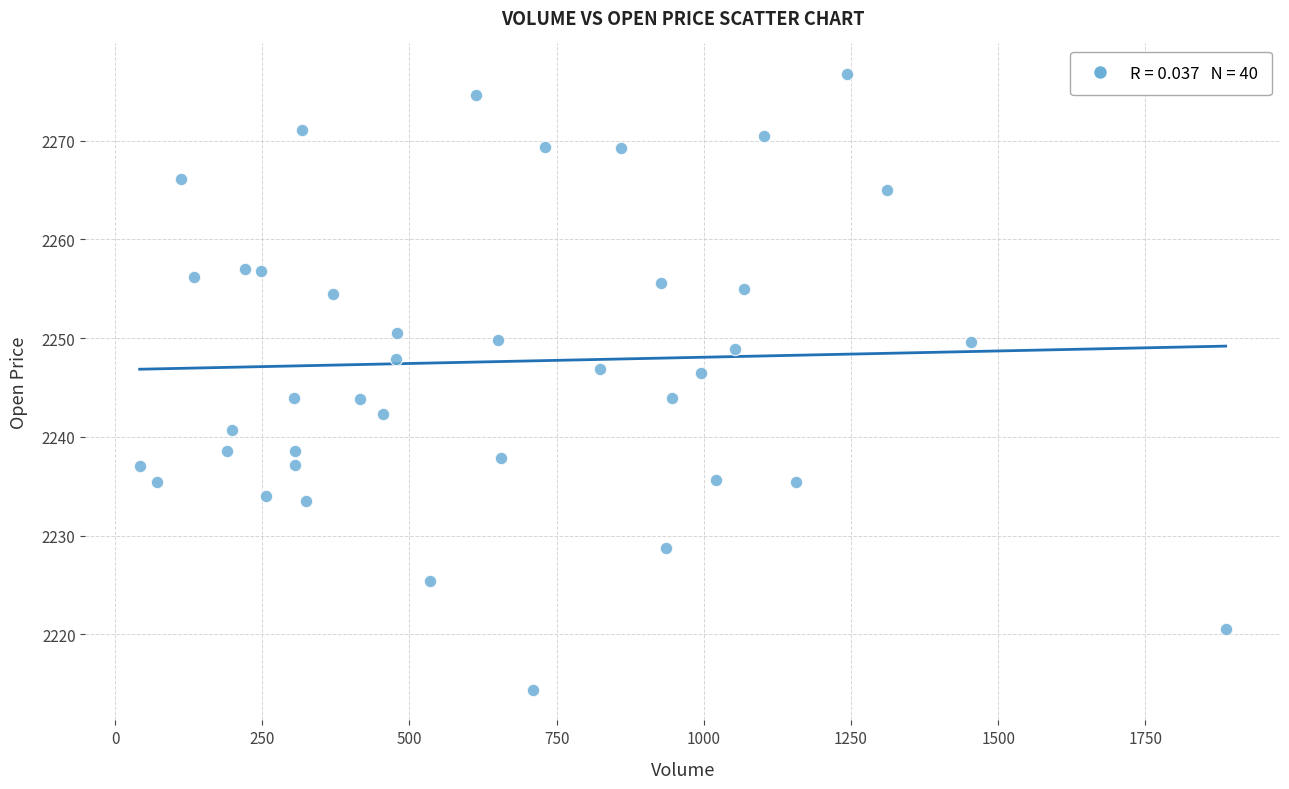

What is the range of X values (max minus min)?

1844.6